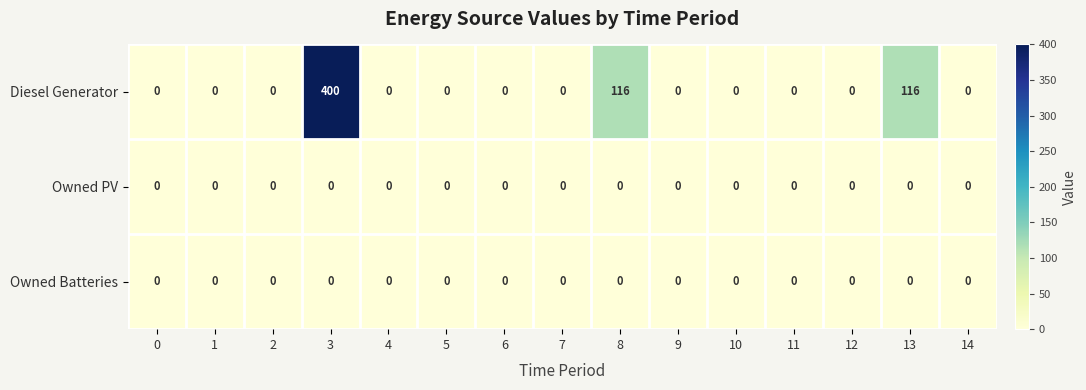

The Diesel Generator series shows 0 at 11. True or false?

True